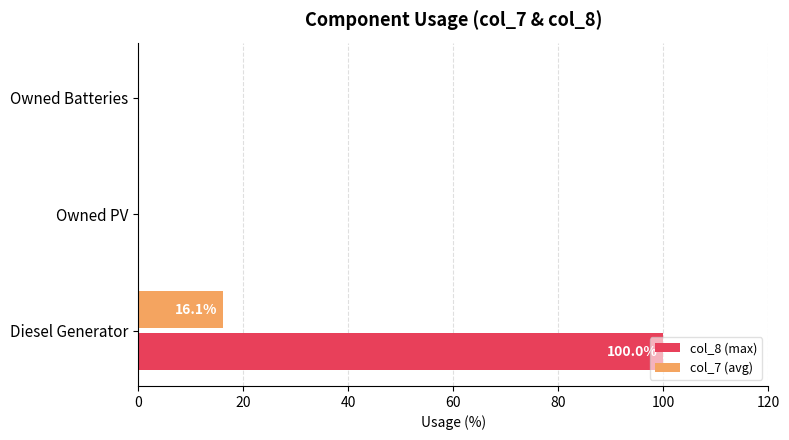

What is the maximum value for col_7 (avg)?

16.1